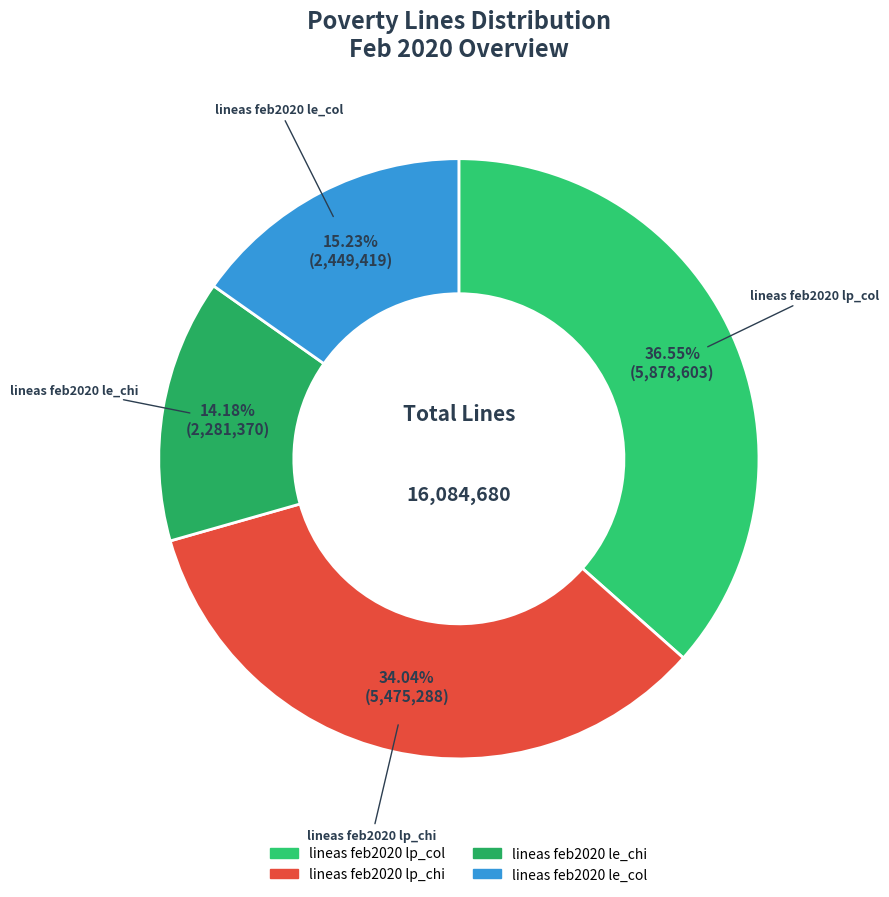

Approximately how many times larger is the value at lineas feb2020 le_chi compared to lineas feb2020 le_col?

0.9